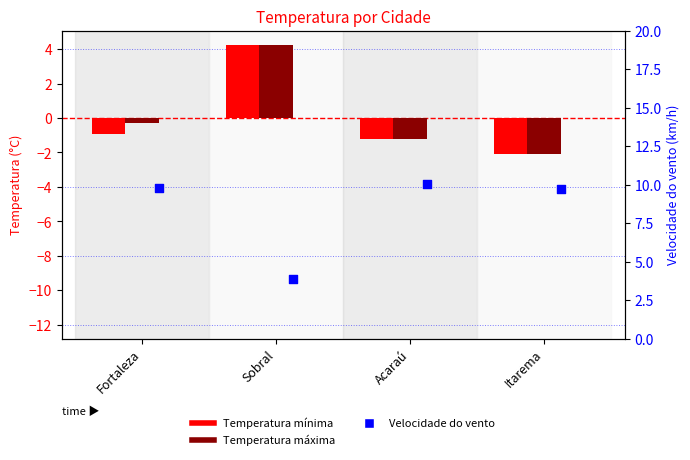

What is the total value across all series at Itarema?

5.5